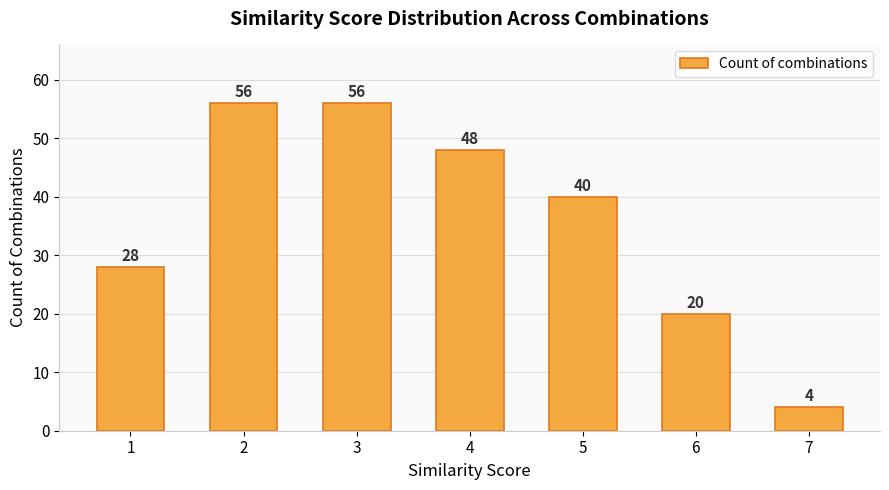

The chart shows a value of 49 at 1. True or false?

False